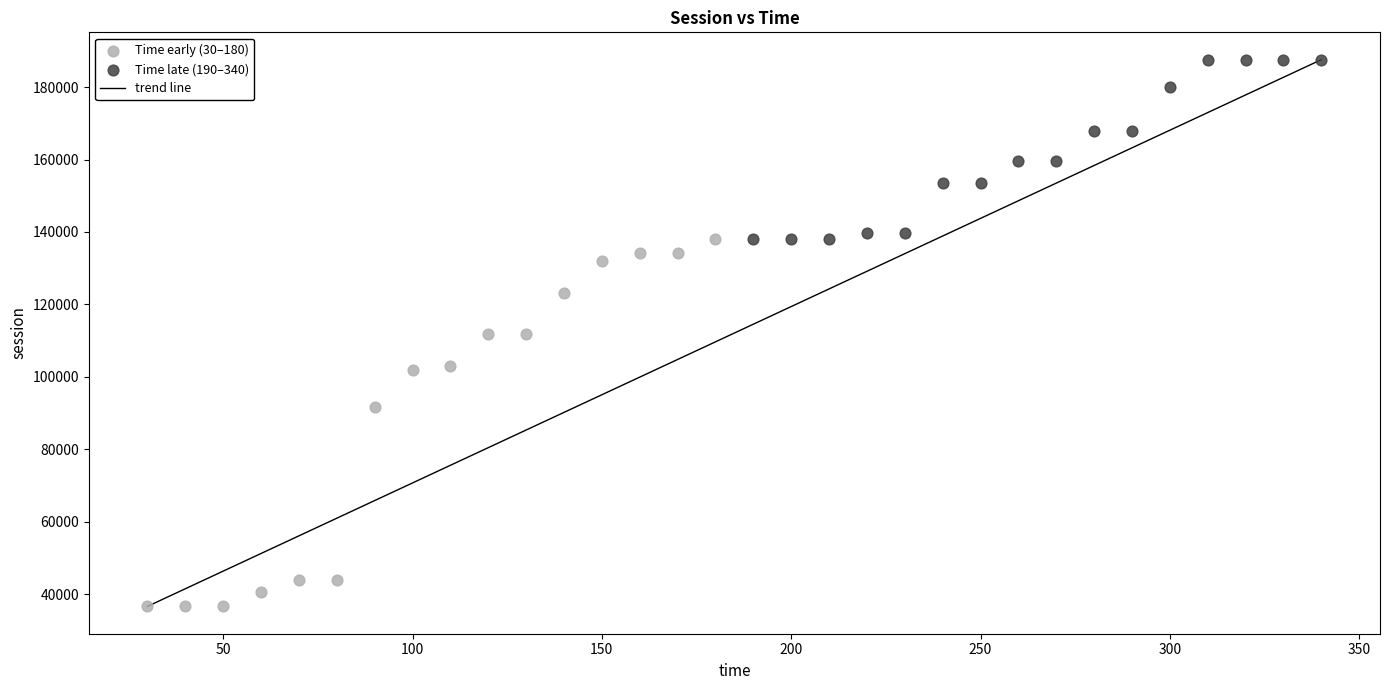

Which series contains the lowest Y value?

Time early (30–180)